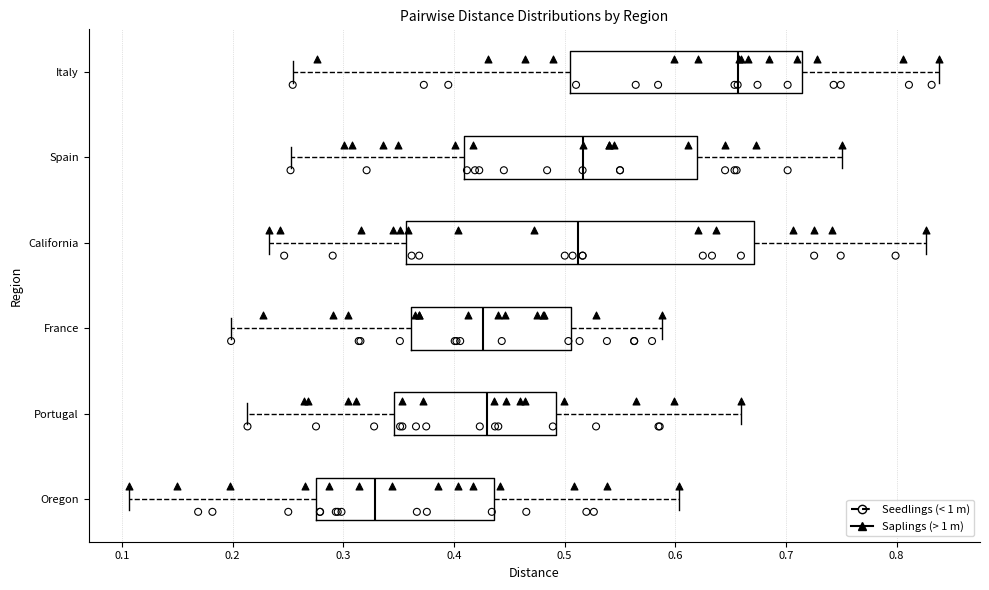

Where does the median line of the box for Italy sit on the x-axis? The values are not printed on the chart, so give them approximately, as read against the axis.

0.66